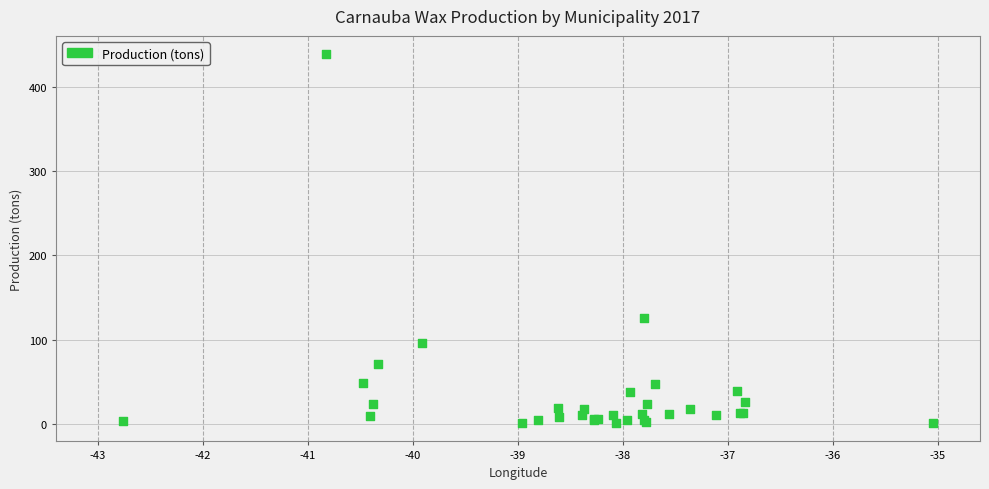

What Y value in the scatter plot is closest to 220?

126